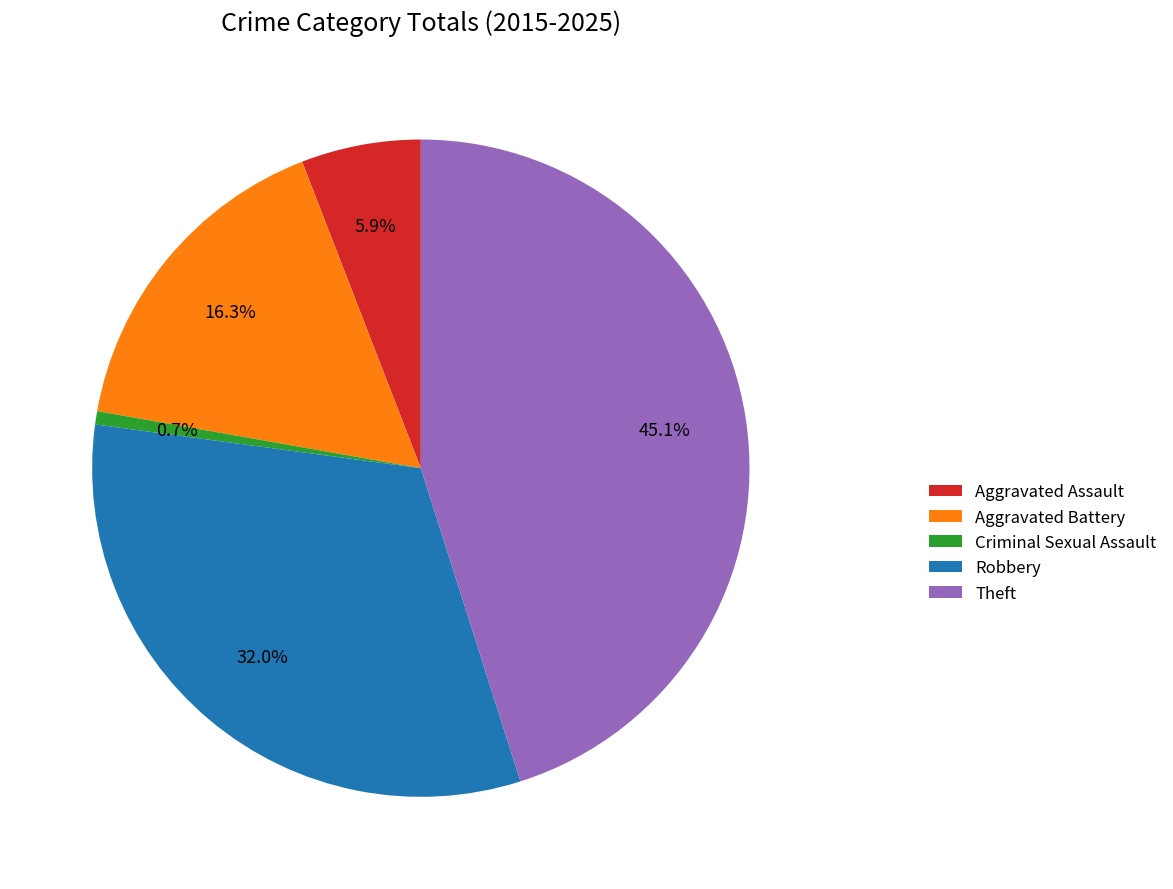

To the nearest percent, what is the difference between the largest and smallest slice percentages?

44%